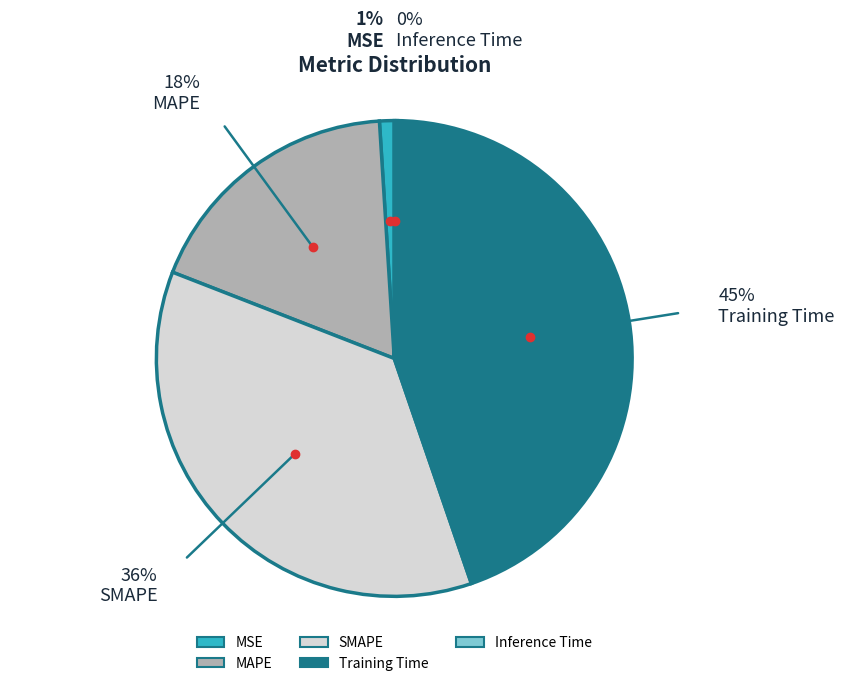

Does any single category account for the majority?

No